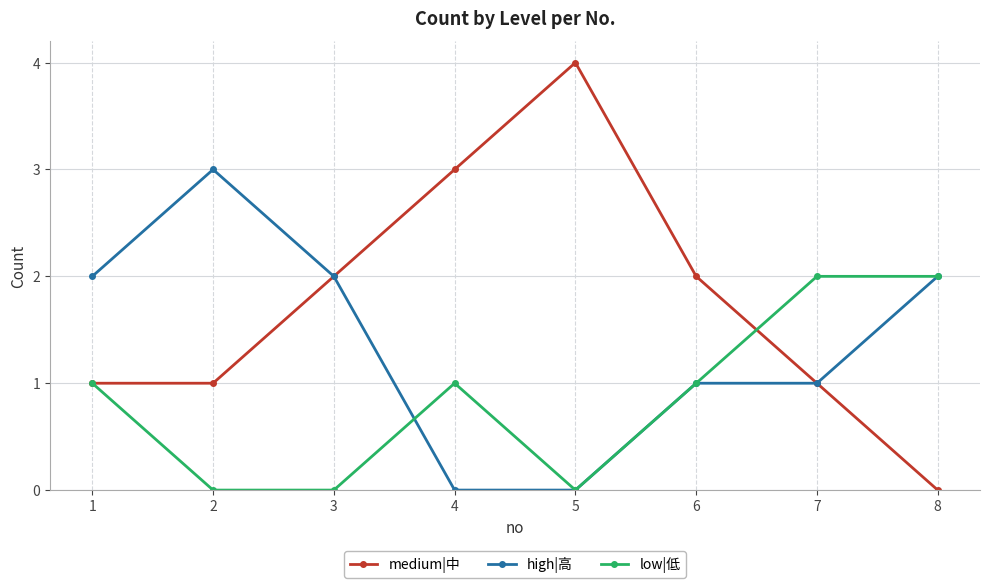

Is the value of medium|中 at 3 greater than the value of low|低 at 4?

Yes